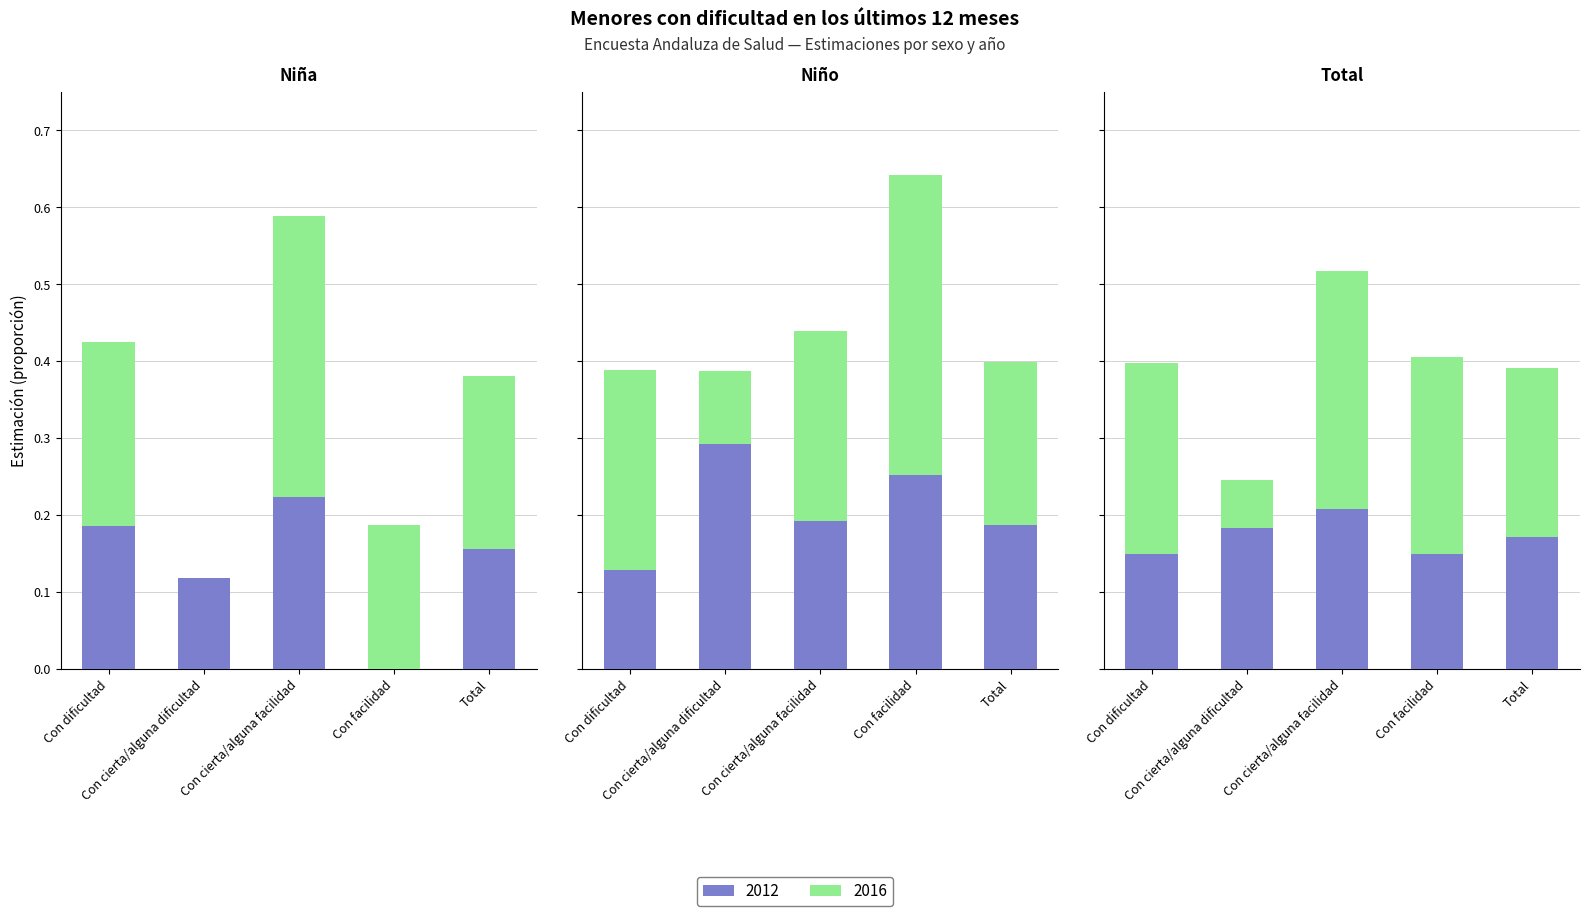

What position from the left is Con cierta/alguna facilidad?

3